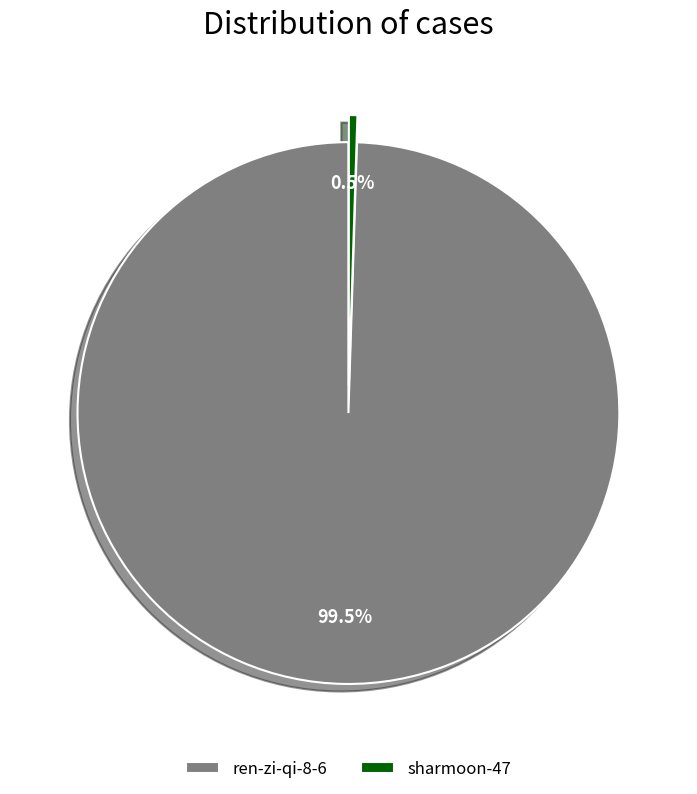

Which has a higher value, sharmoon-47 or ren-zi-qi-8-6?

ren-zi-qi-8-6